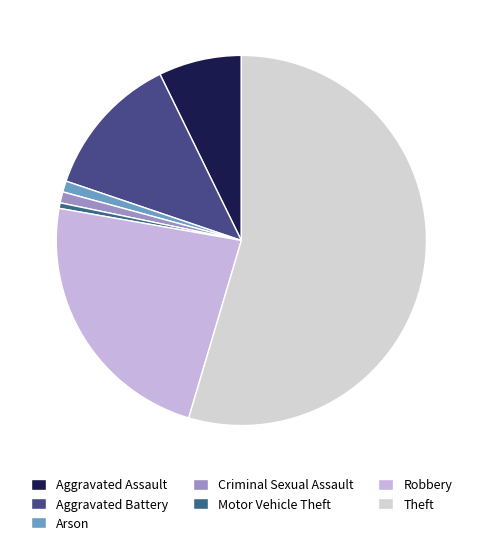

Count the number of slices in the pie.

7